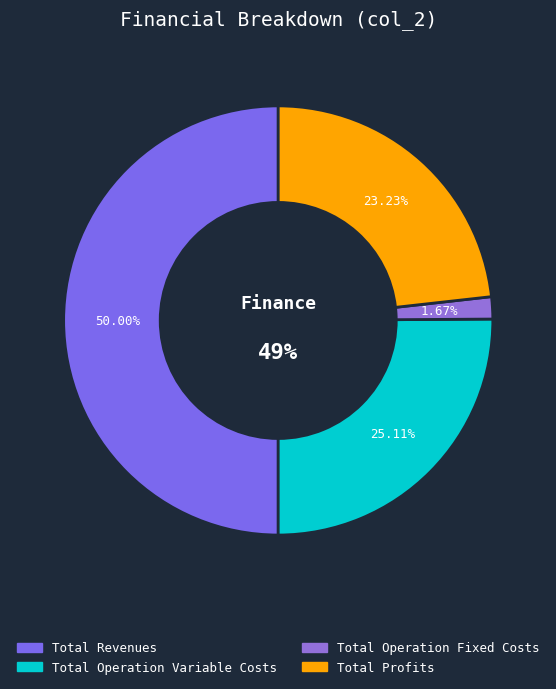

What percentage is the Total Profits slice, to the nearest percent?

23%